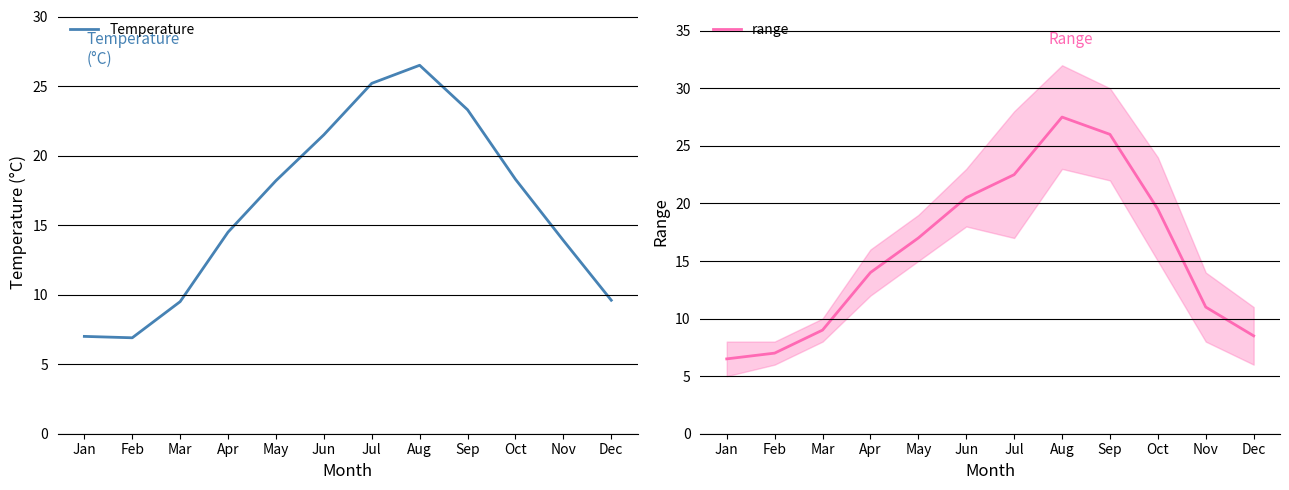

Rank the categories by Temperature value from lowest to highest.

Feb, Jan, Mar, Dec, Nov, Apr, May, Oct, Jun, Sep, Jul, Aug